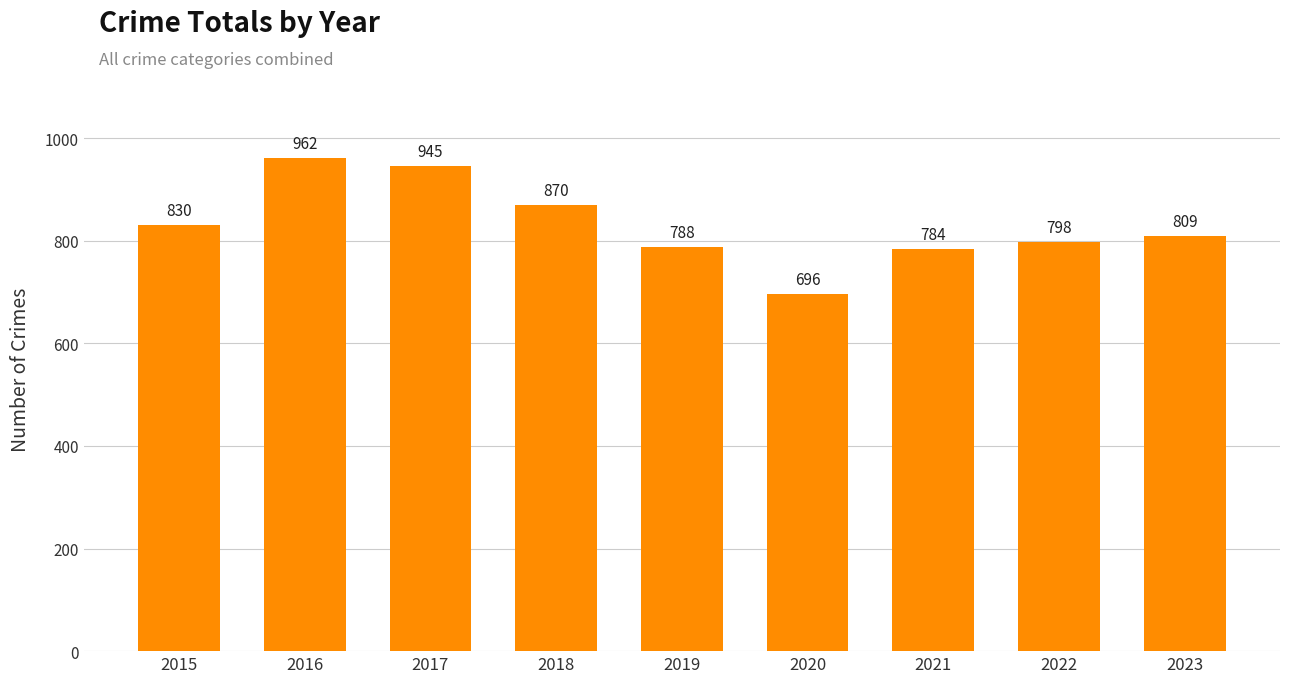

The value at 2022 is 798. True or false?

True